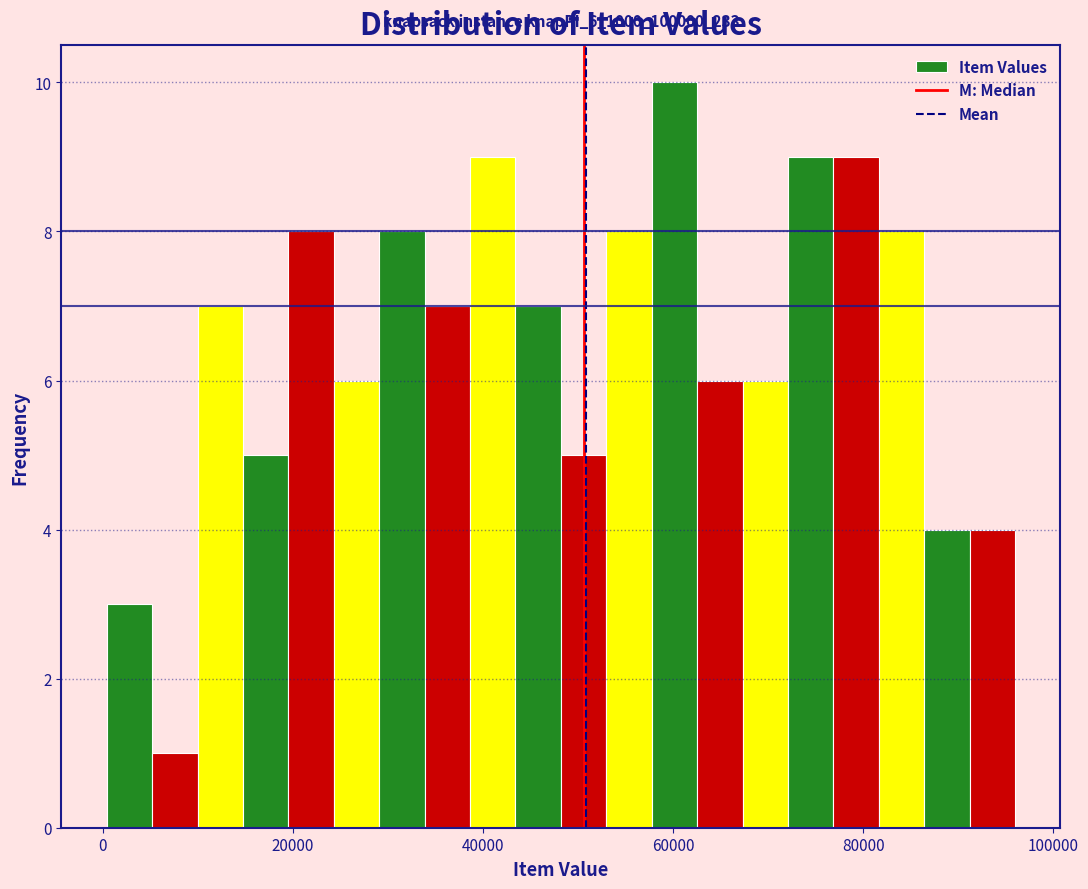

Around what value on the x-axis is the tallest bar? Give the approximate position of its centre, as read against the axis.

60000